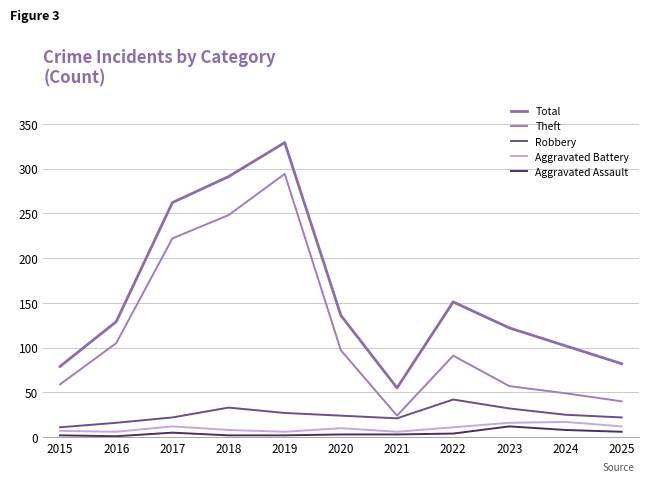

Which category has the lowest value in the Aggravated Assault series?

2016